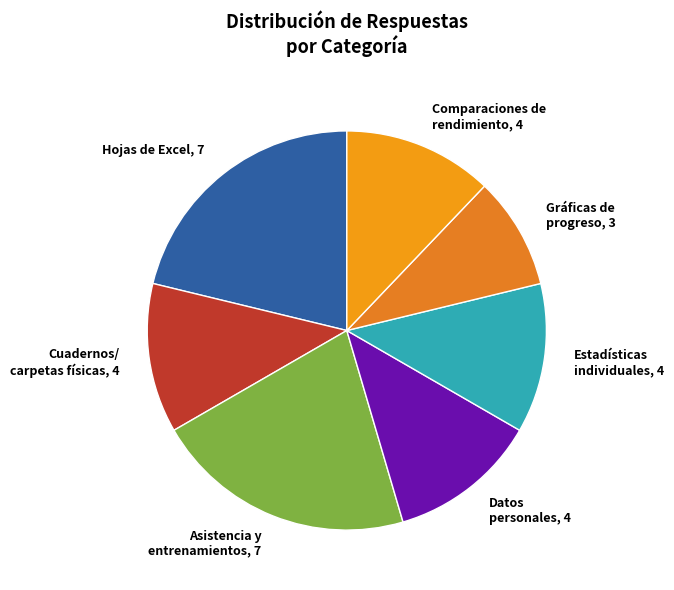

The Asistencia y entrenamientos slice represents 21% of the pie. True or false?

True